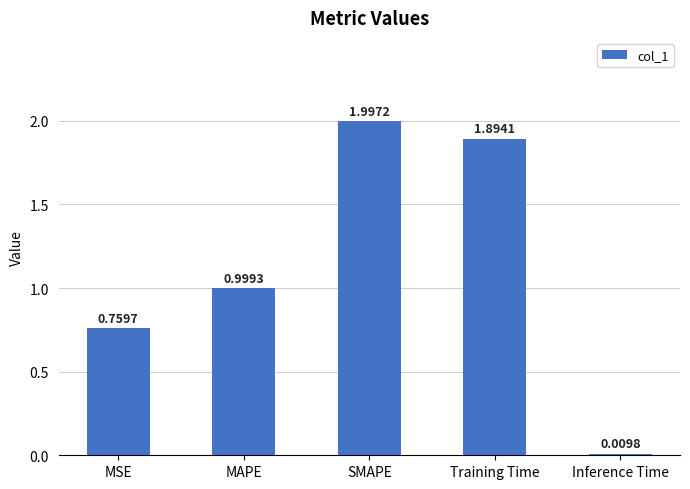

At which label is the value closest to 1?

MAPE